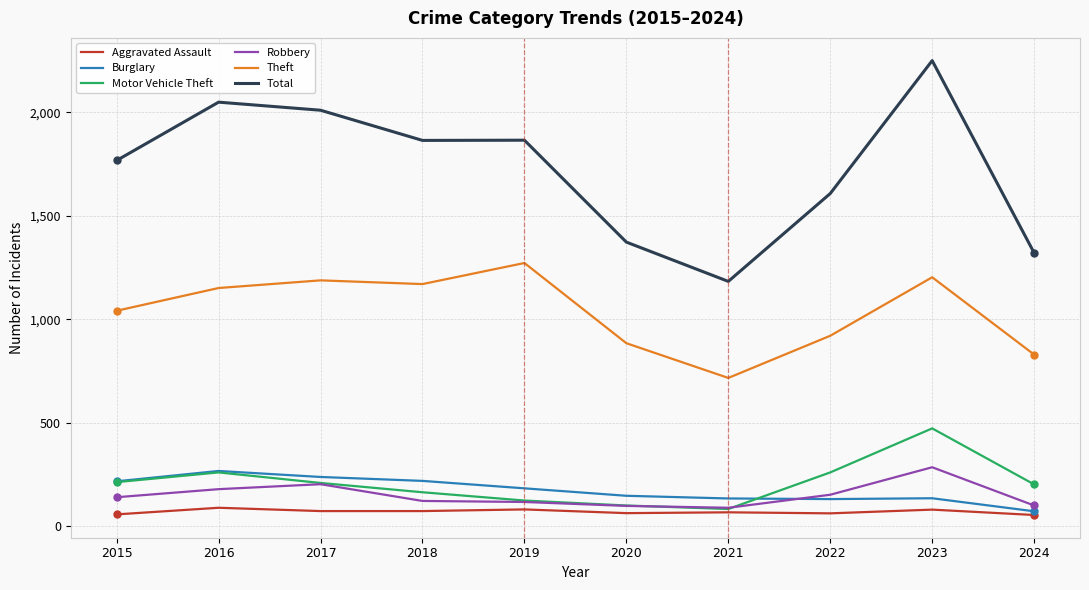

What is the minimum value for Motor Vehicle Theft?

82